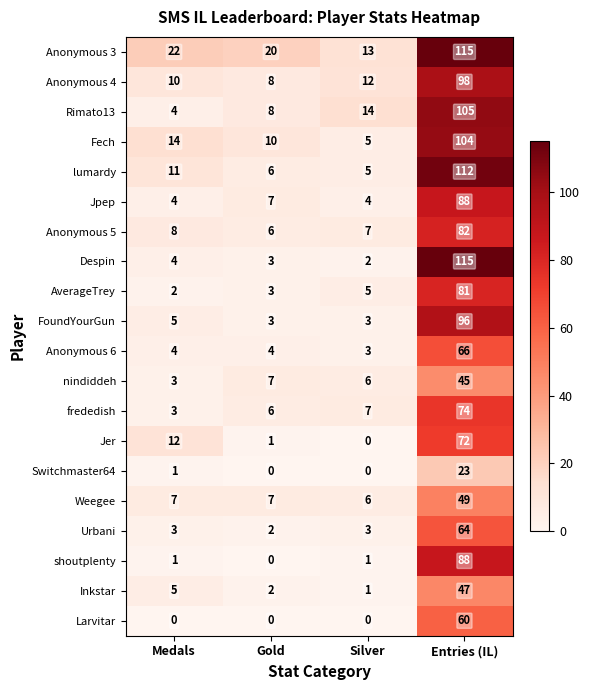

True or false: Anonymous 3 has a value of 115 at Entries (IL).

True